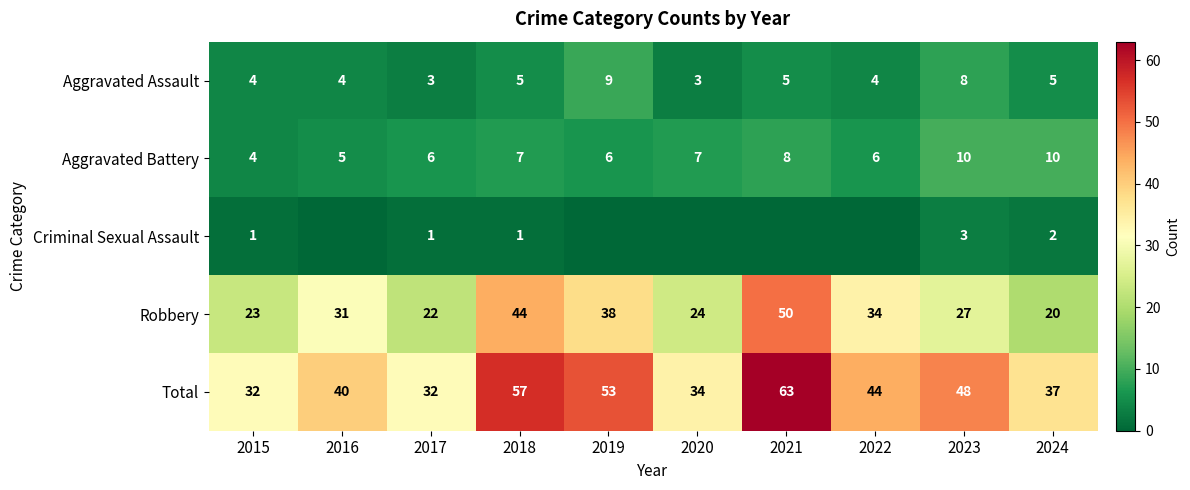

What is the sum of the Aggravated Assault values at 2022 and 2019?

13